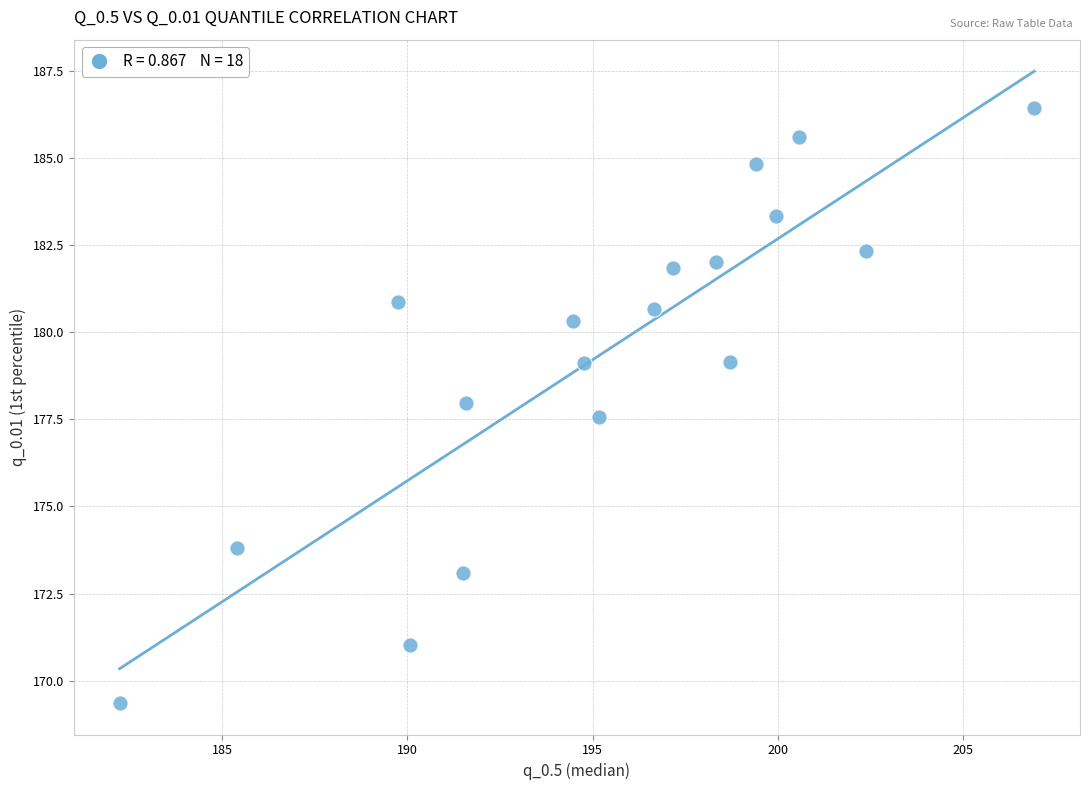

What Y value in the scatter plot is closest to 177?

177.6